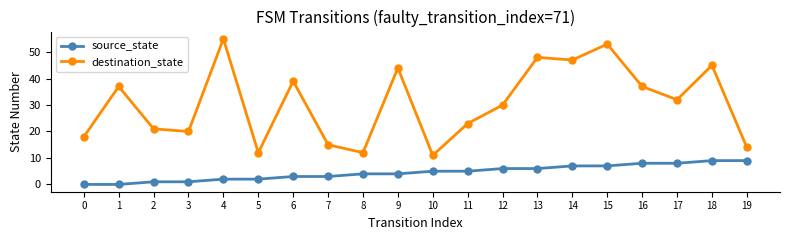

How many values in the source_state series are below 5?

10